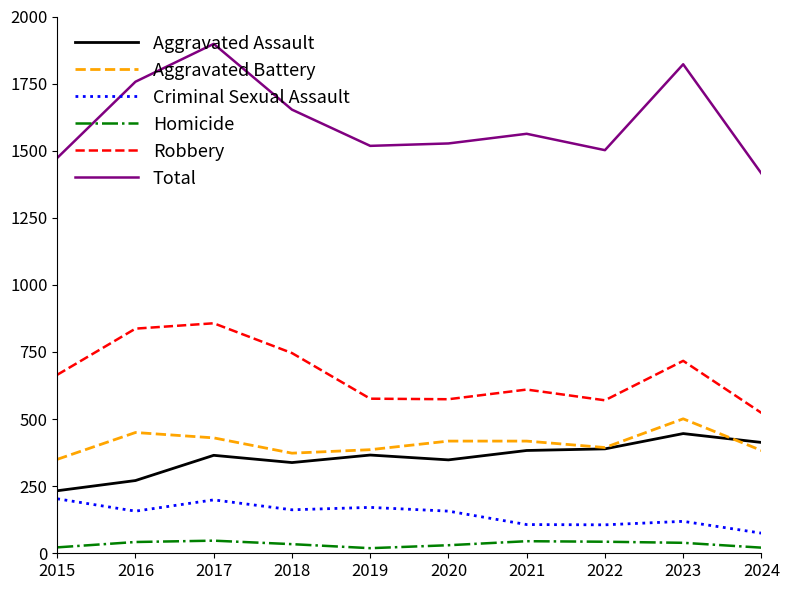

In Robbery, how many points are higher than both neighbors (excluding endpoints)?

3